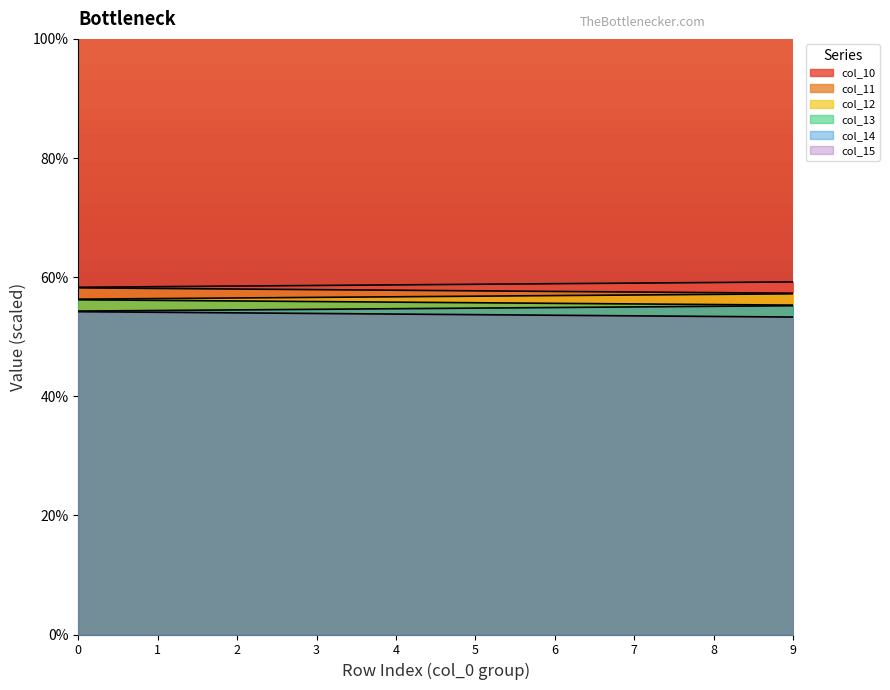

Rank the series by their average value, from lowest to highest.

col_15, col_14, col_13, col_12, col_11, col_10